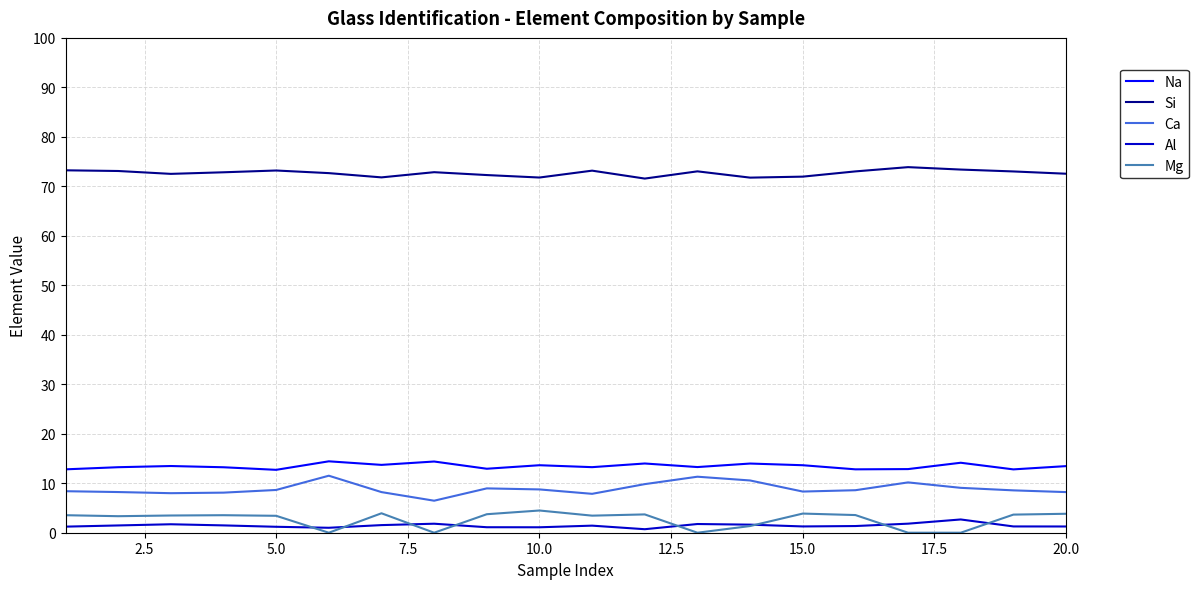

What is the minimum value for Si?

71.6